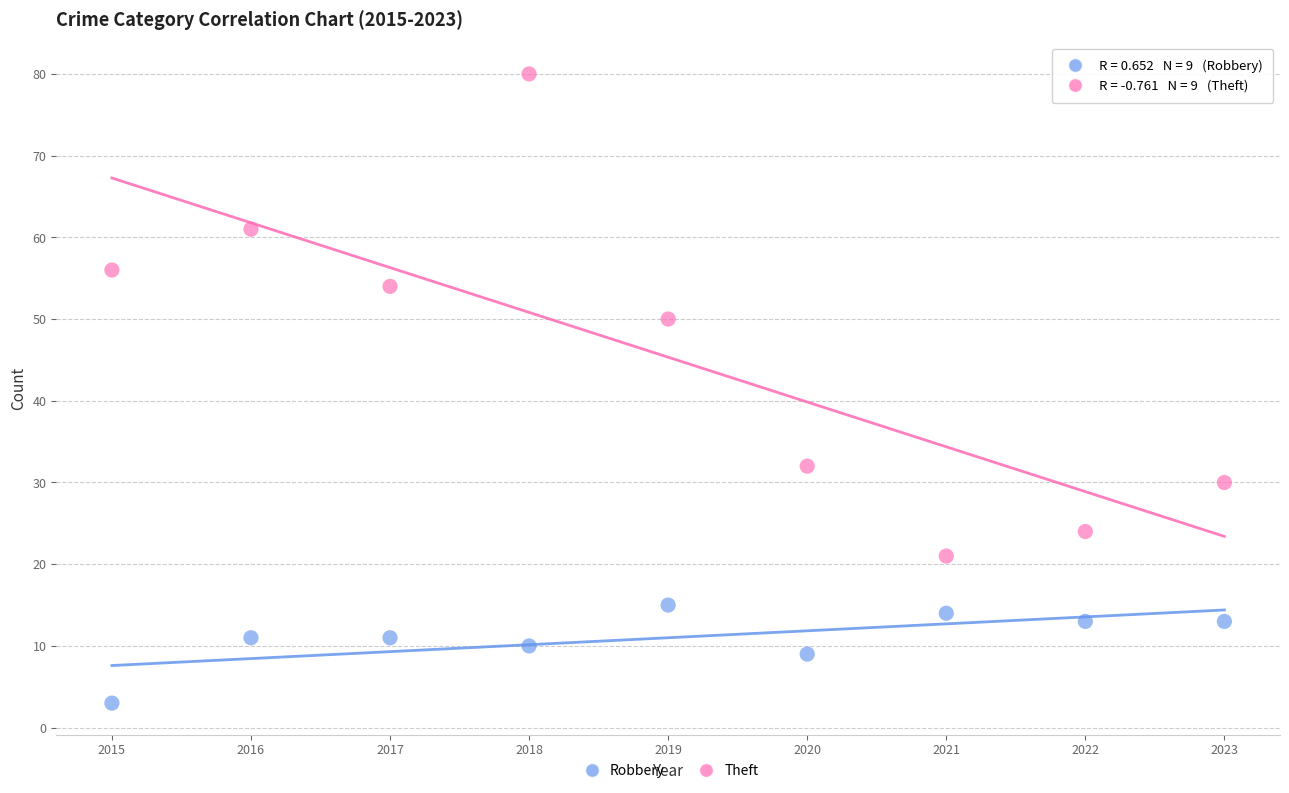

Which series has the largest Y range (max minus min)?

Theft